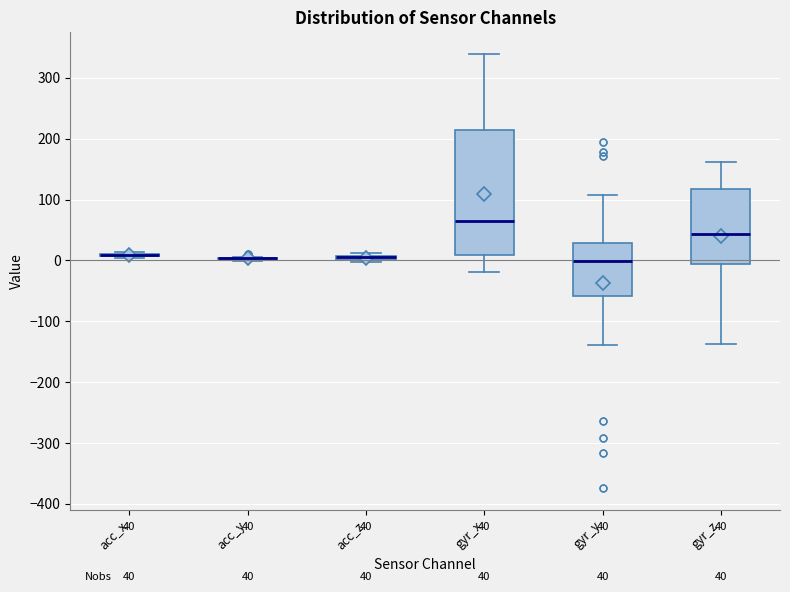

Comparing the boxes themselves (not the whiskers), which one is the tallest?

gyr_x